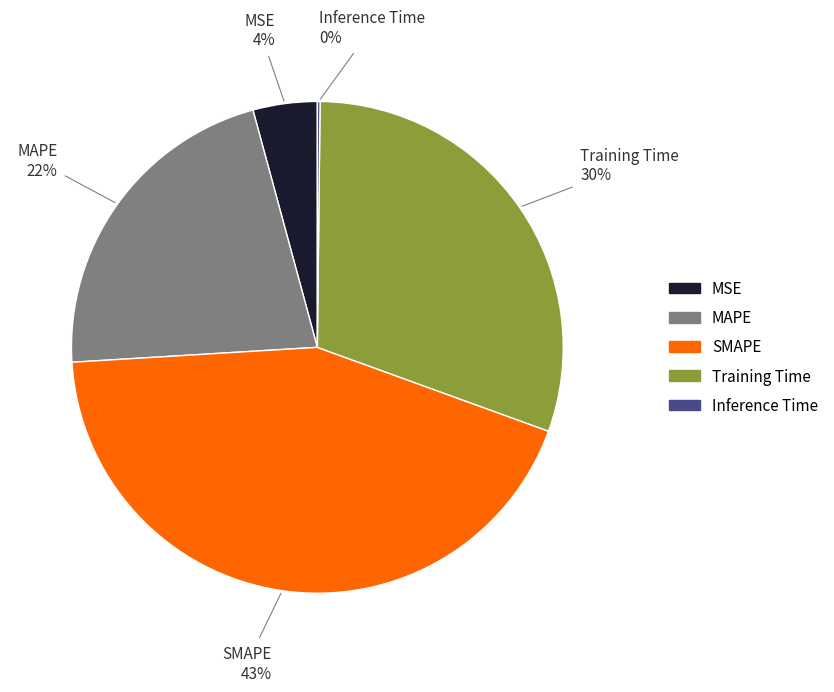

To the nearest percent, what is the difference between the largest and smallest slice percentages?

43%